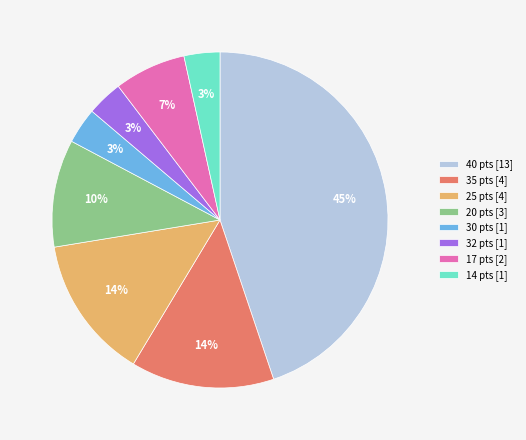

What percentage is the 32 pts [1] slice, to the nearest percent?

3%